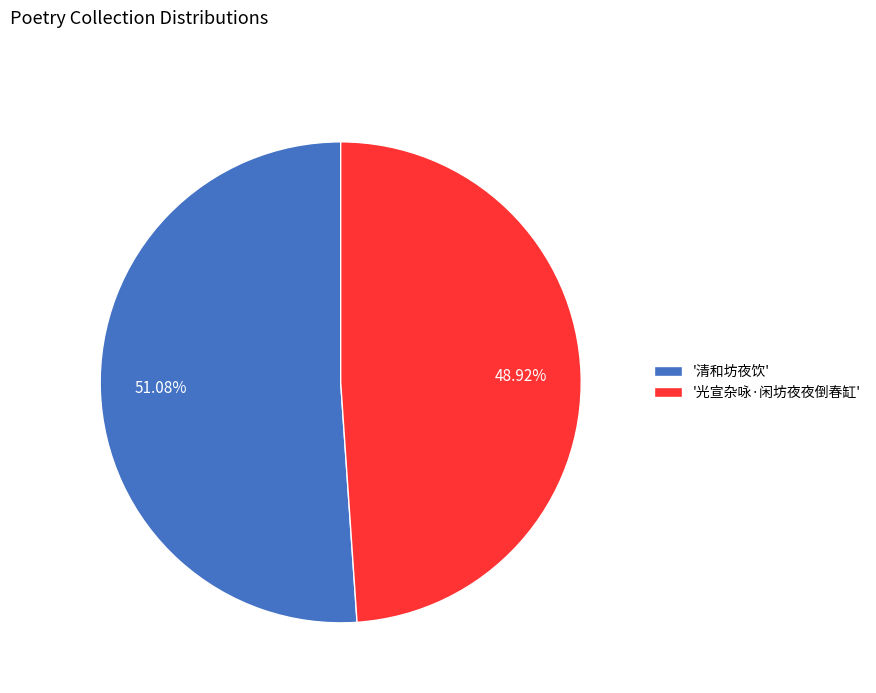

Is the sum of '清和坊夜饮' and '光宣杂咏·闲坊夜夜倒春缸' greater than half?

Yes